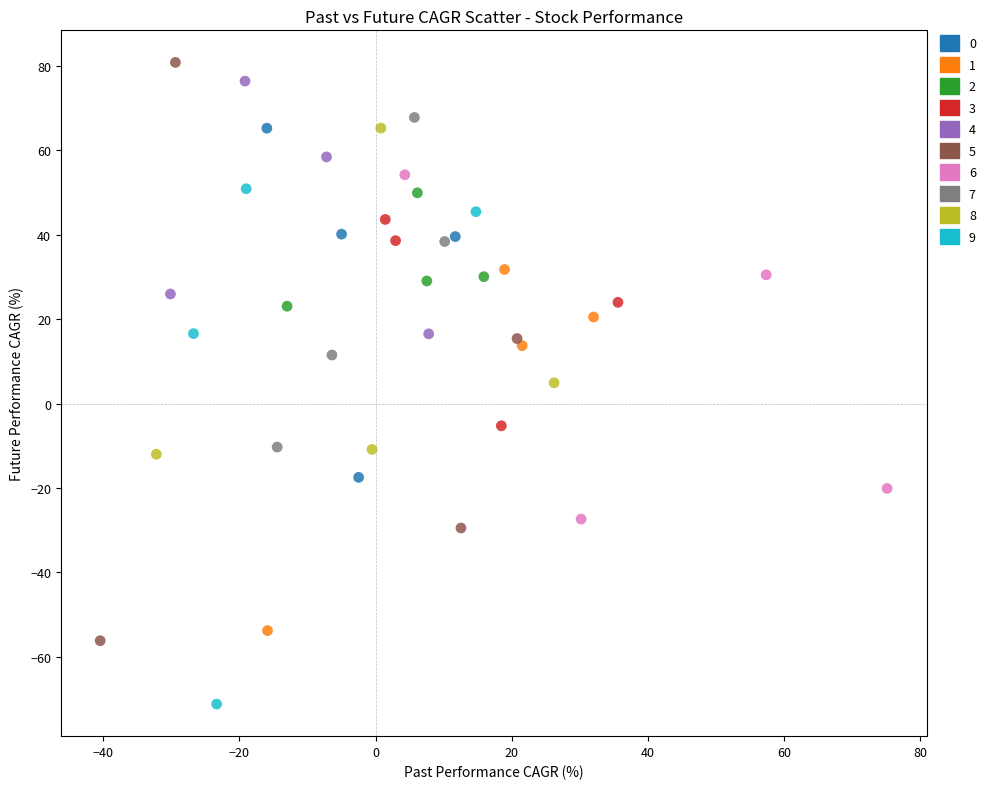

What are all the series names shown in the legend?

0, 1, 2, 3, 4, 5, 6, 7, 8, 9